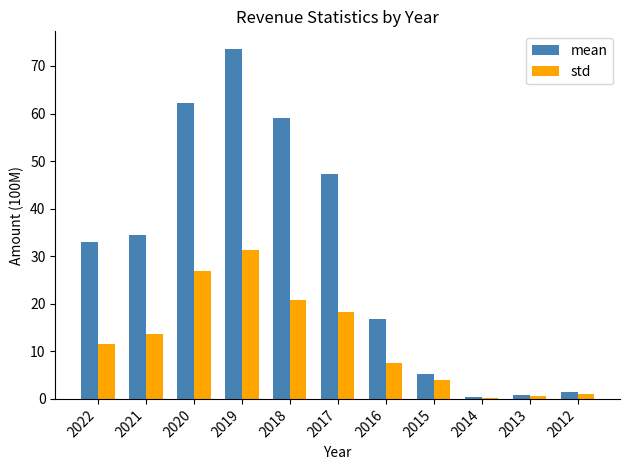

Which series has the largest total across all categories?

mean